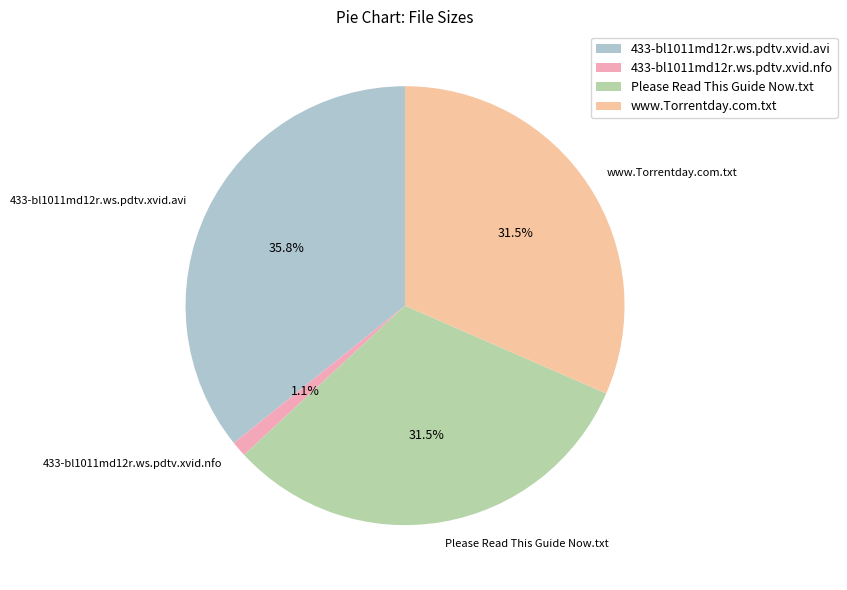

What percentage is NOT represented by 433-bl1011md12r.ws.pdtv.xvid.avi?

64.2%